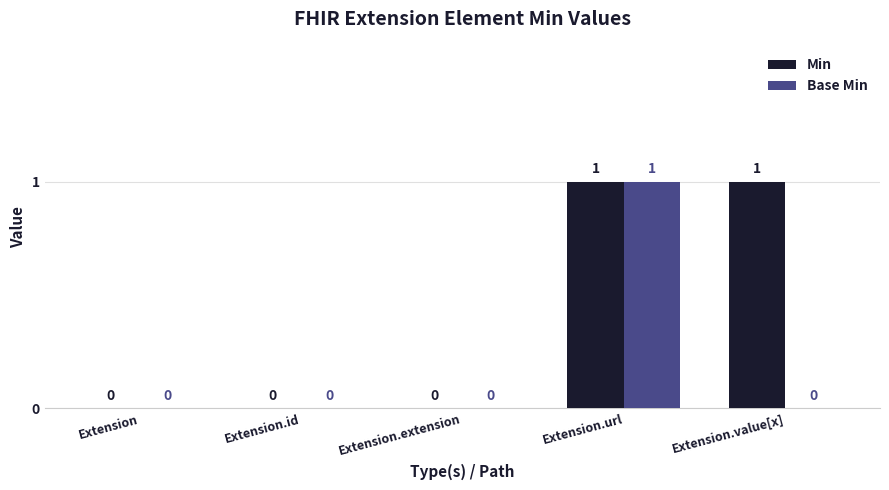

Which series has the largest total across all categories?

Min